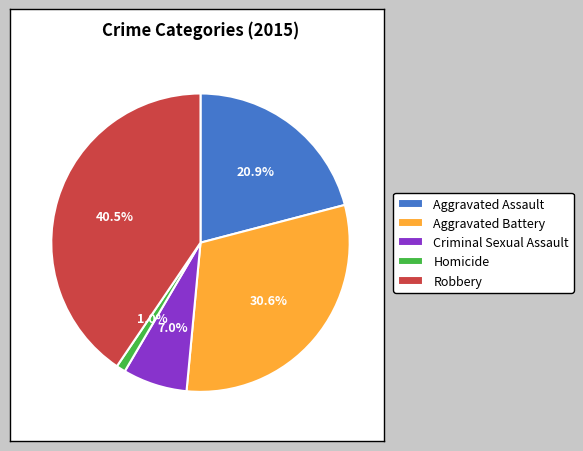

Is it true that Homicide is 1% of the pie?

True